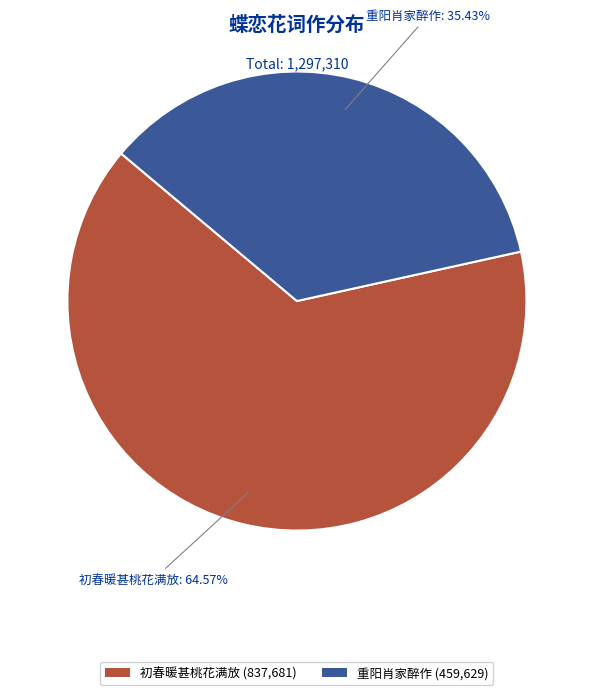

Which category has the smallest portion of the pie?

重阳肖家醉作 (459,629)